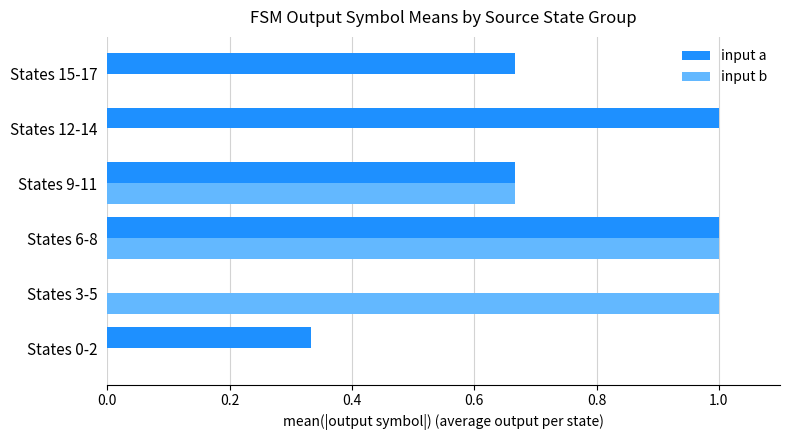

Between States 3-5 and States 15-17, which series saw the biggest shift?

input b